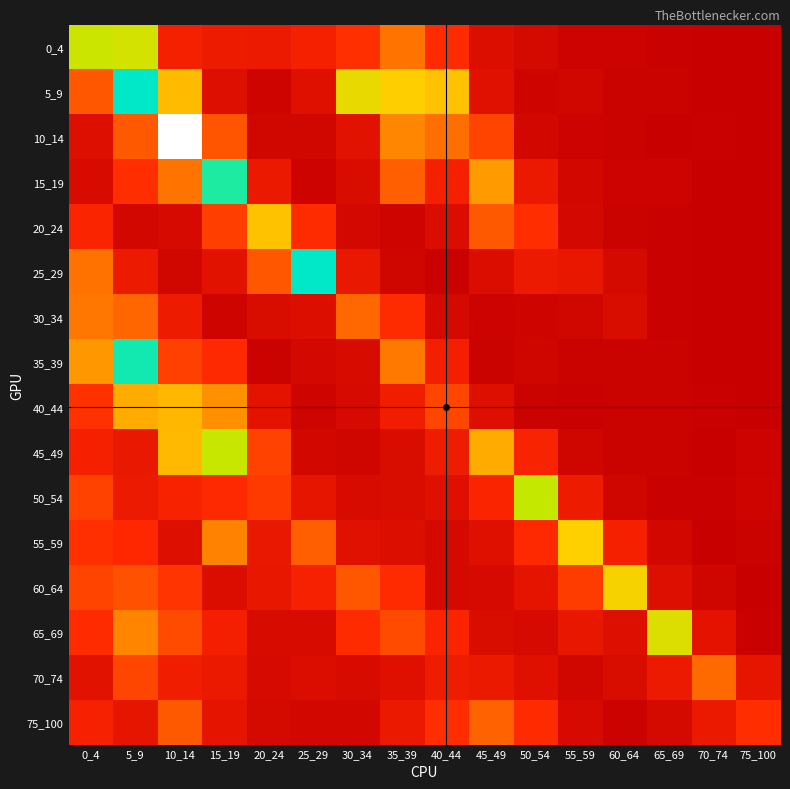

Which series has the largest total across all categories?

5_9